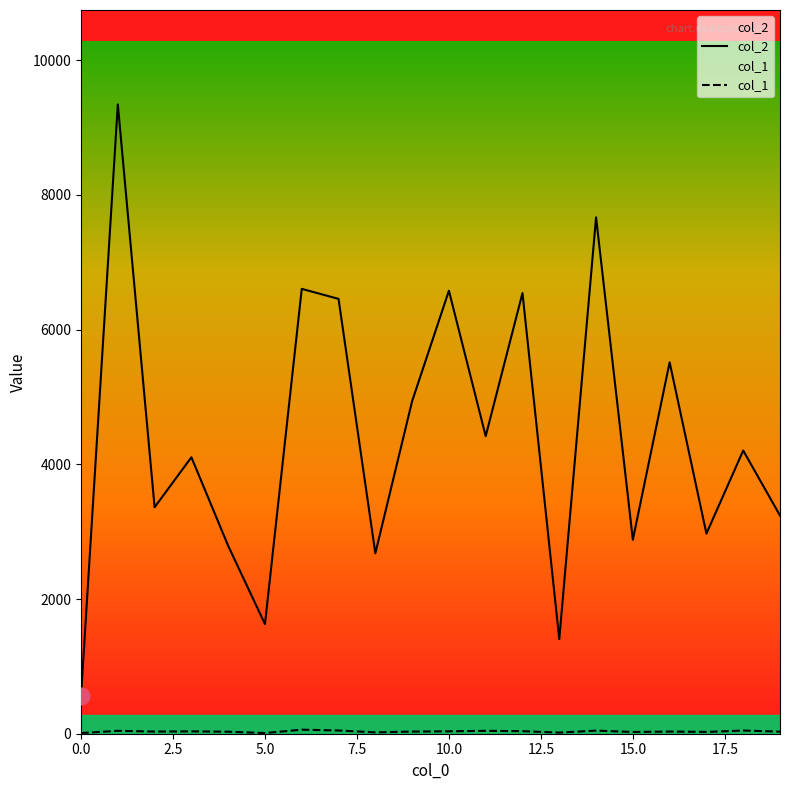

What is the minimum value shown in the chart?

10